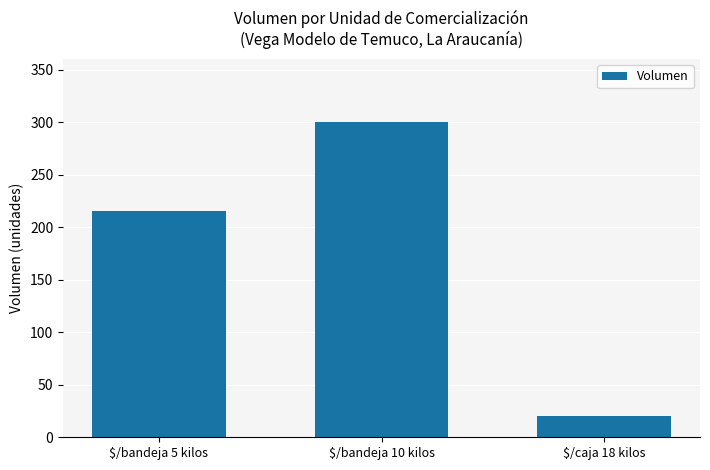

Between $/caja 18 kilos and $/bandeja 10 kilos, which is larger?

$/bandeja 10 kilos